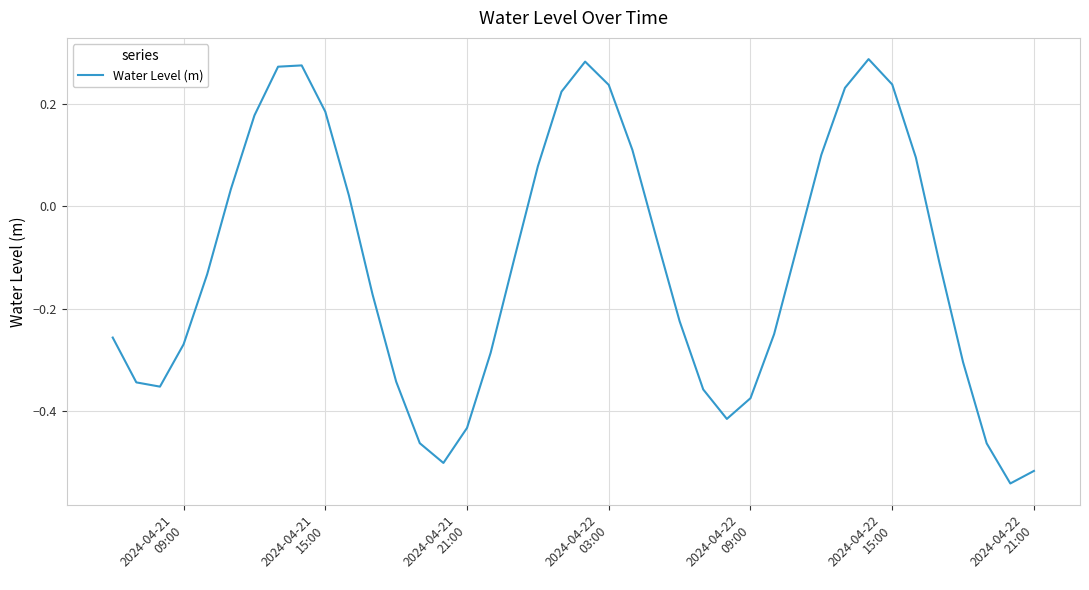

Does the chart have visible grid lines?

Yes